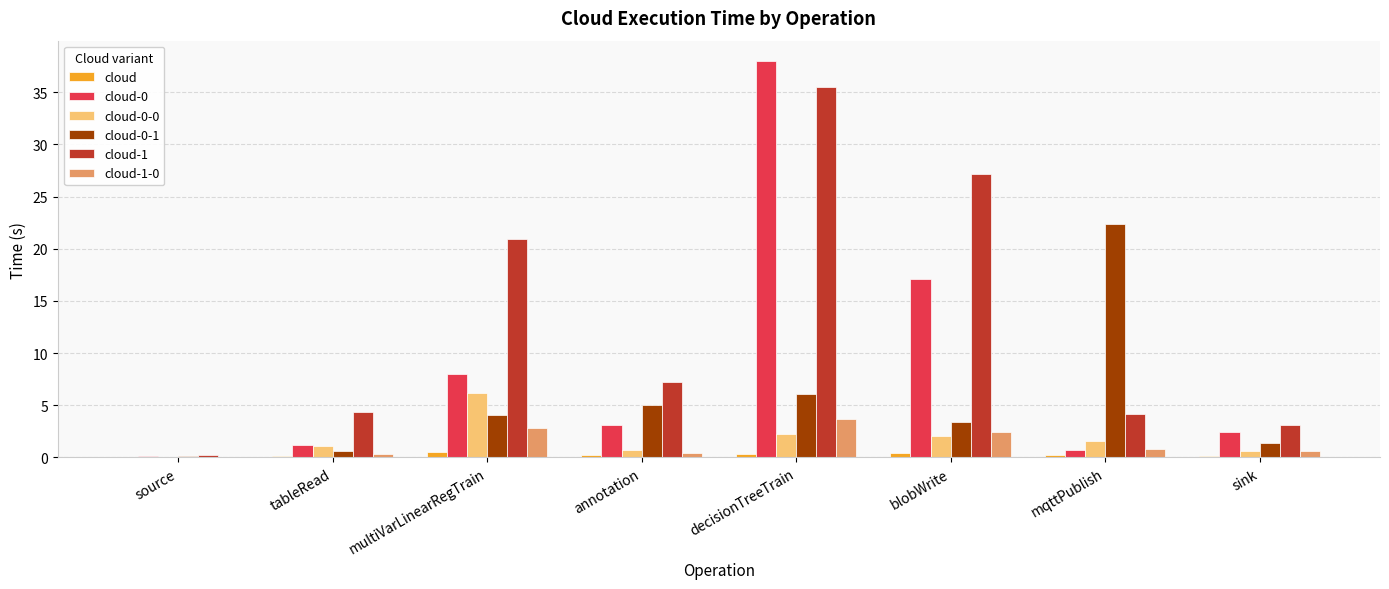

Is it true that cloud-0-0 equals 6.2 at multiVarLinearRegTrain?

True